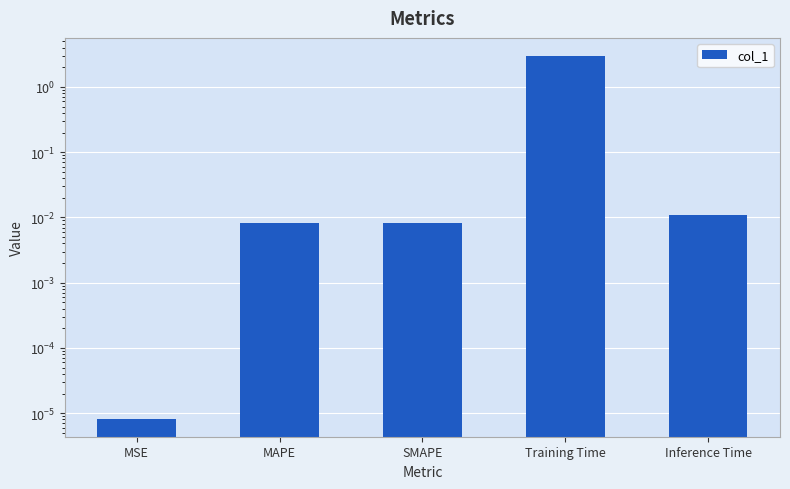

Reading left to right, extract all data points from this chart.

0.0	0.0	0.0	3.0	0.0